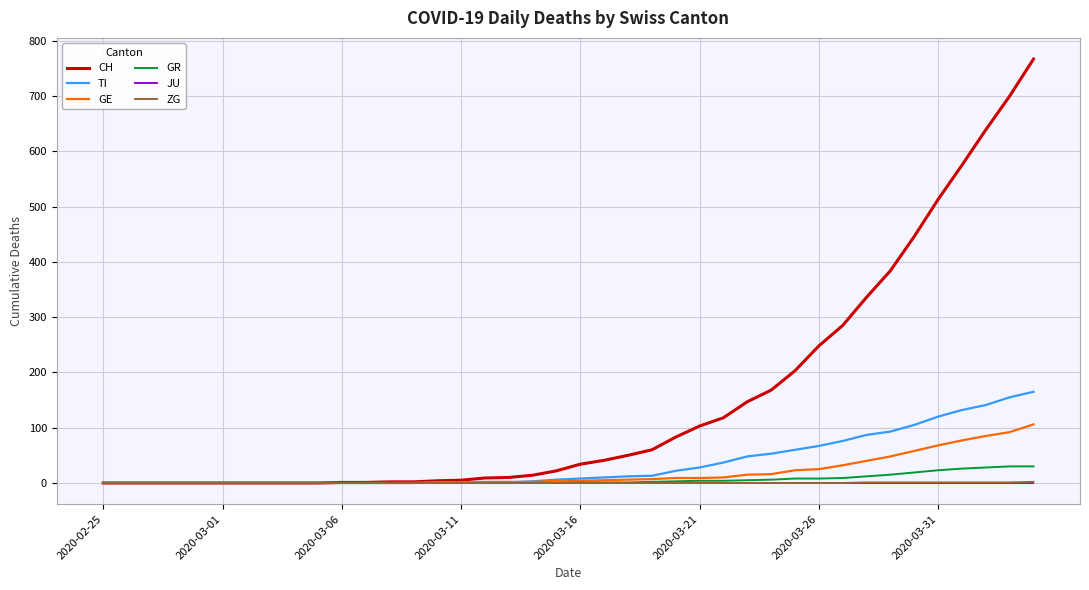

Which series has the widest spread of values?

CH